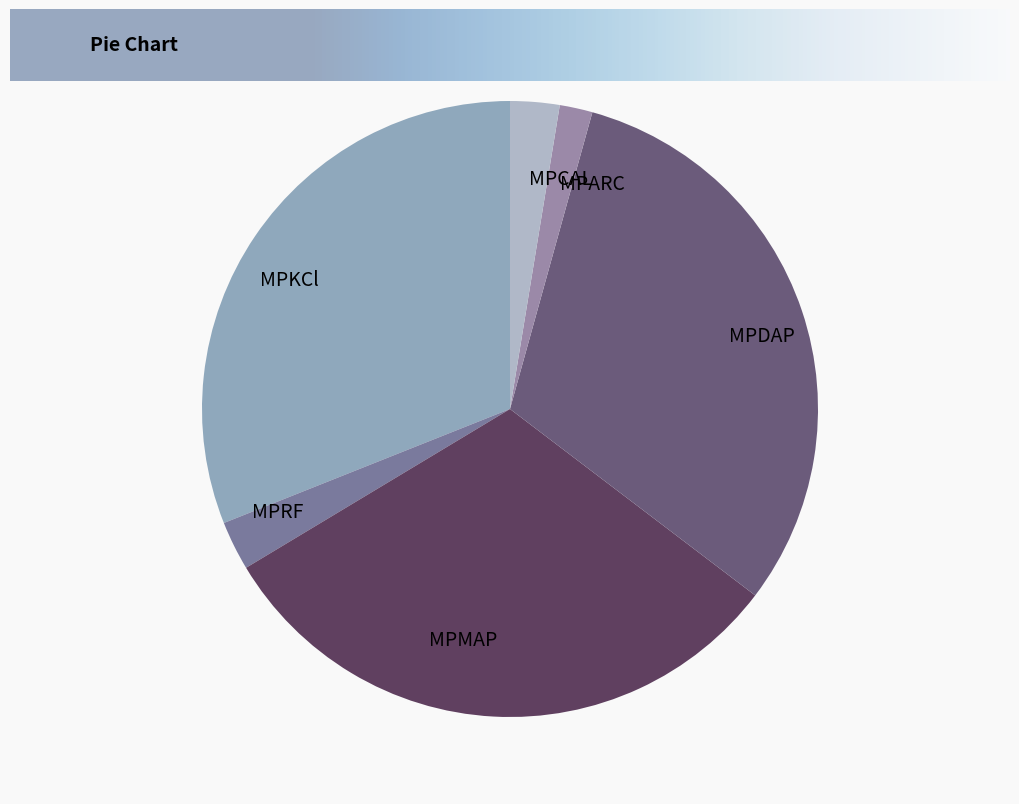

Is there a majority slice in this chart?

No